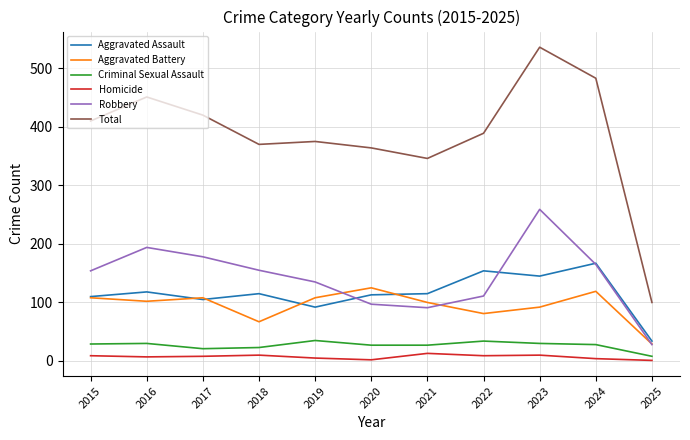

Where is the first local minimum for Aggravated Battery?

2016